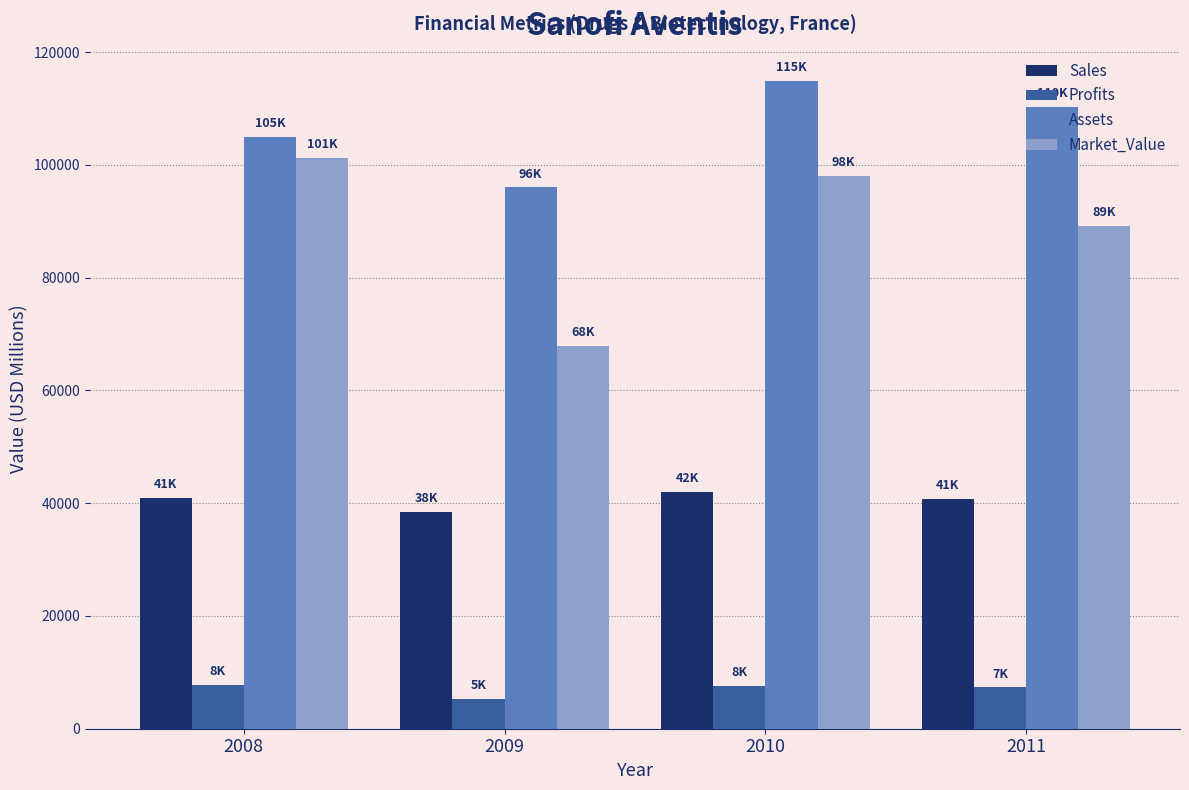

Which series has the largest range (max minus min)?

Market_Value